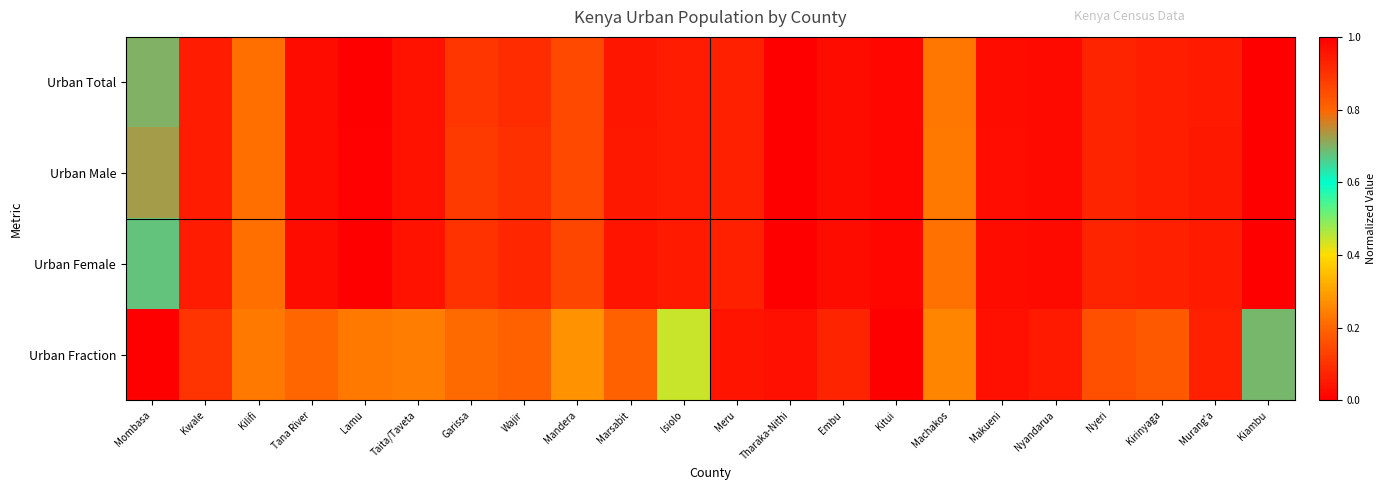

What is the total value across all series at Lamu?

0.2